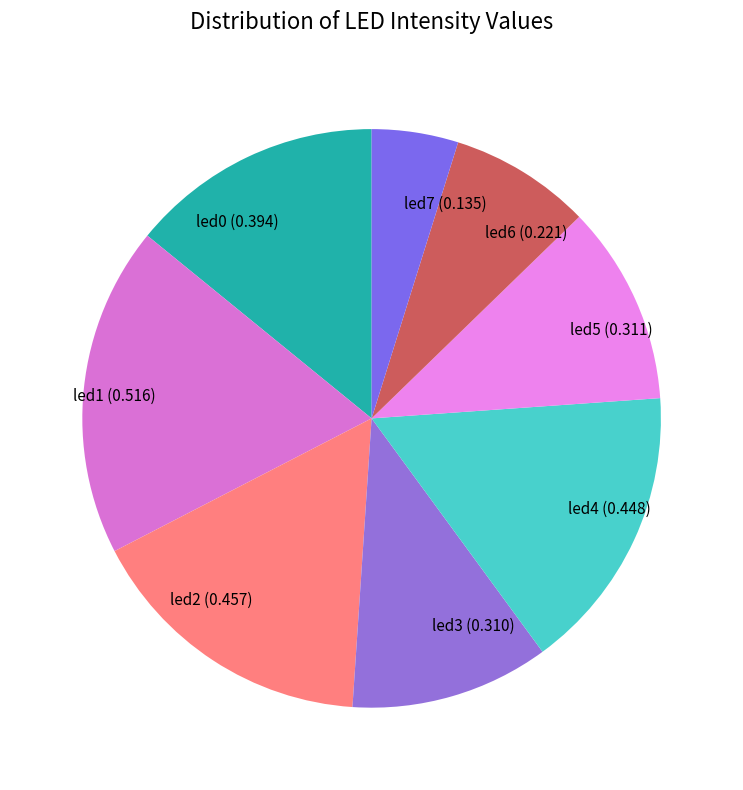

Between led7 and led5, which is larger?

led5